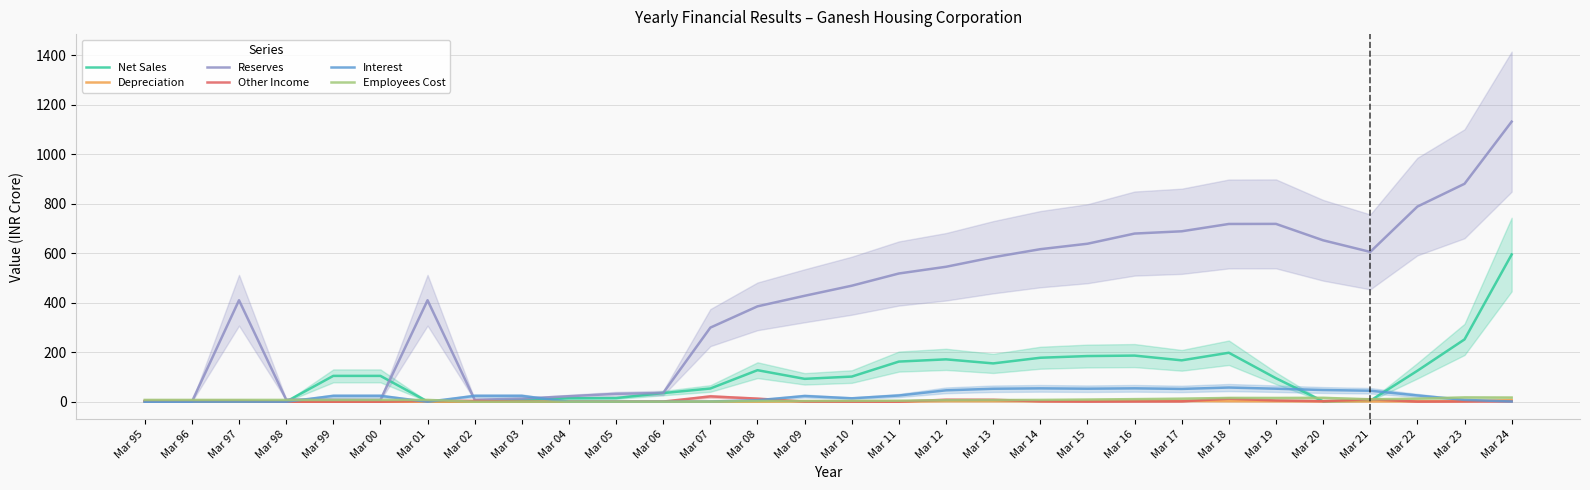

Count the number of data series in this chart.

6